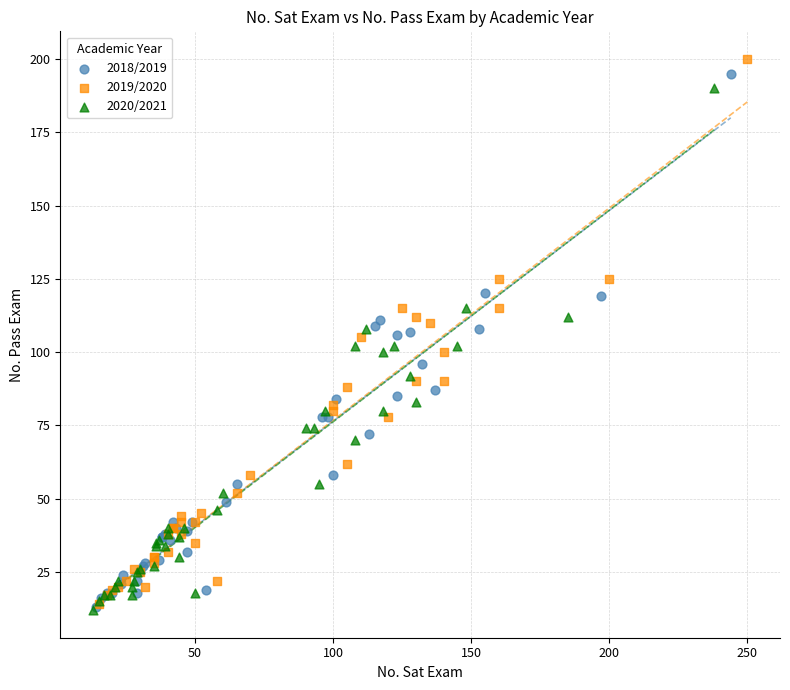

Which series has the largest Y range (max minus min)?

2019/2020